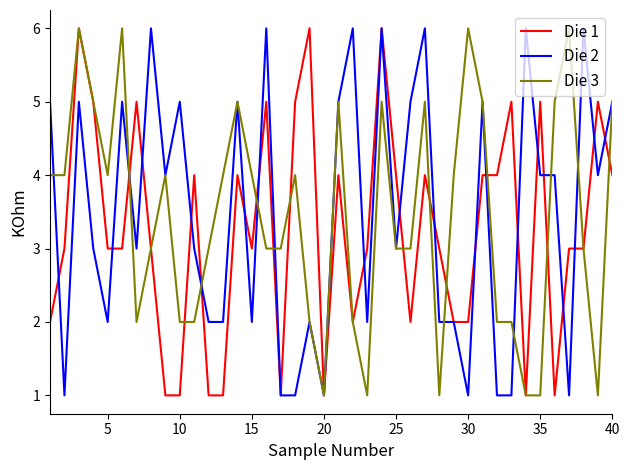

Does the chart have visible grid lines?

No